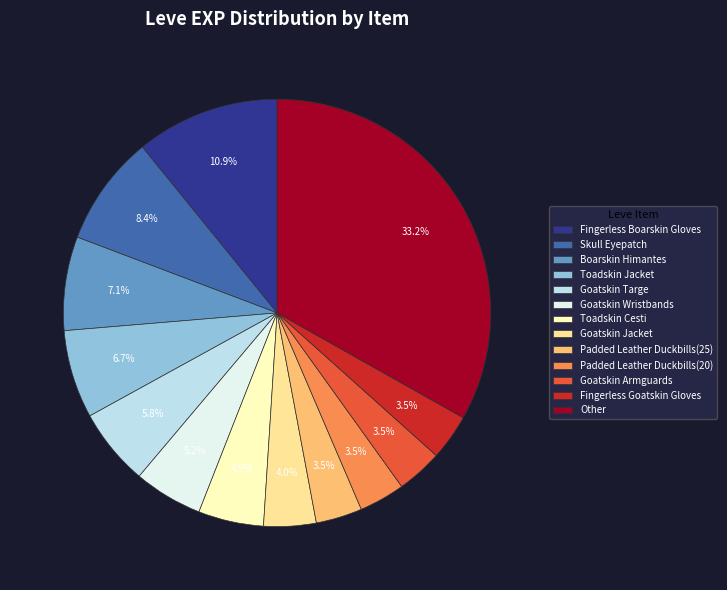

Does Goatskin Wristbands account for over 50% of the chart?

No